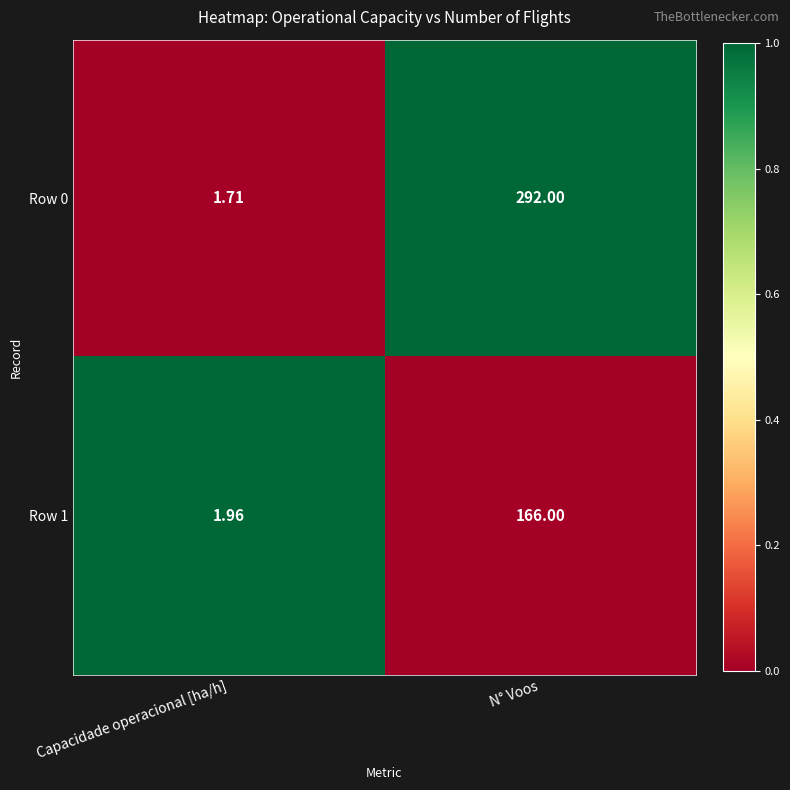

Which series has the largest range (max minus min)?

Row 0